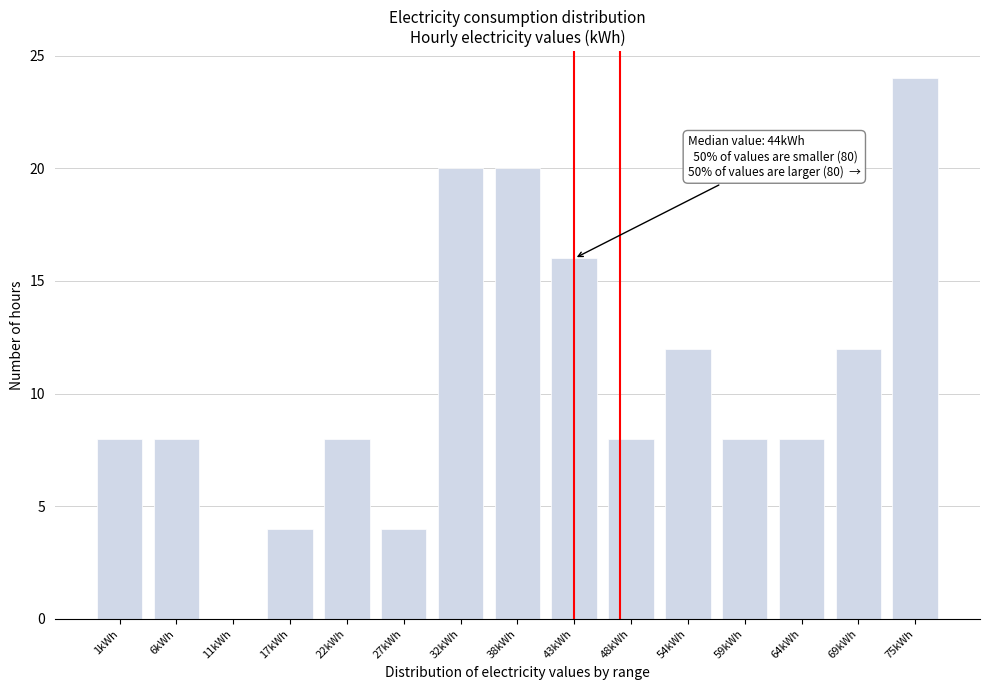

Reading left to right, transcribe all the data shown in this chart.

1kWh=8	6kWh=8	11kWh=0	17kWh=4	22kWh=8	27kWh=4	32kWh=20	38kWh=20	43kWh=16	48kWh=8	54kWh=12	59kWh=8	64kWh=8	69kWh=12	75kWh=24